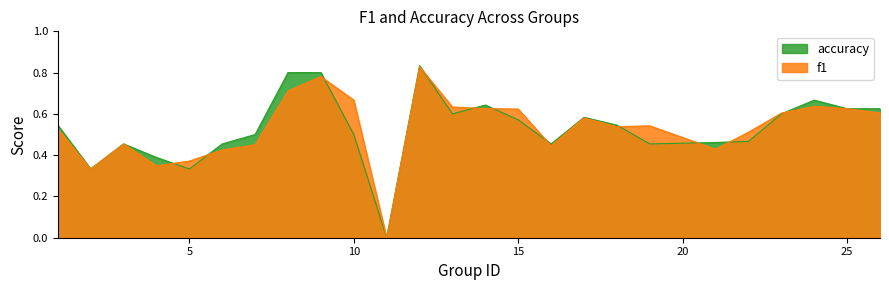

At which label is f1 closest to 0?

11